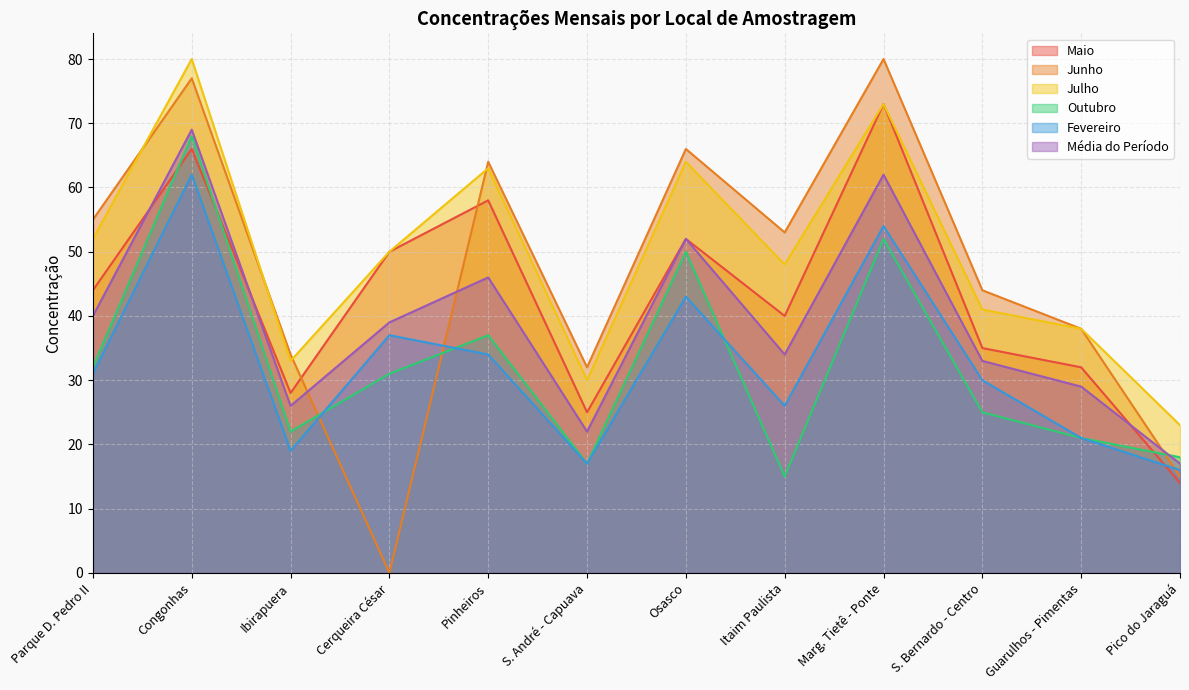

True or false: Julho and Outubro cross at least once.

False